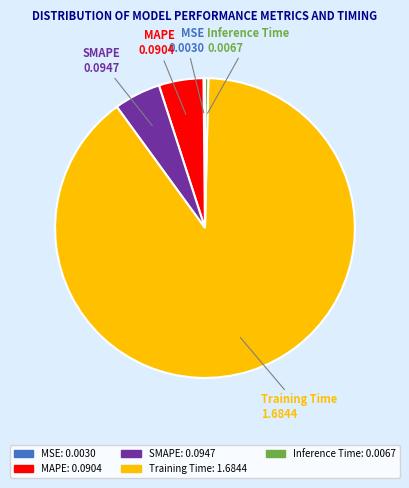

Combined, do Inference Time and MAPE account for over 50%?

No